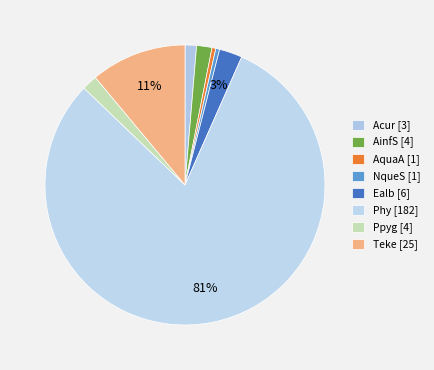

Is the sum of Ealb and Teke greater than half?

No